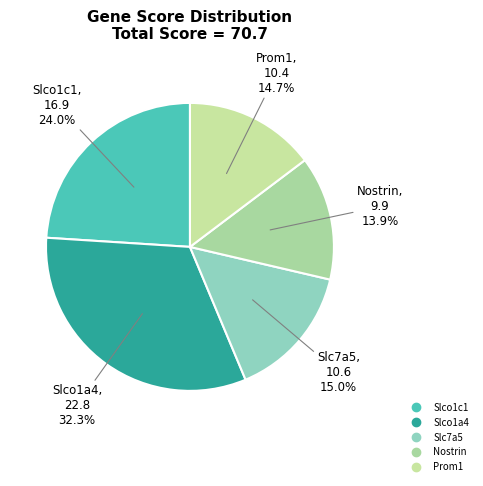

To the nearest percent, what is the average slice percentage?

20%